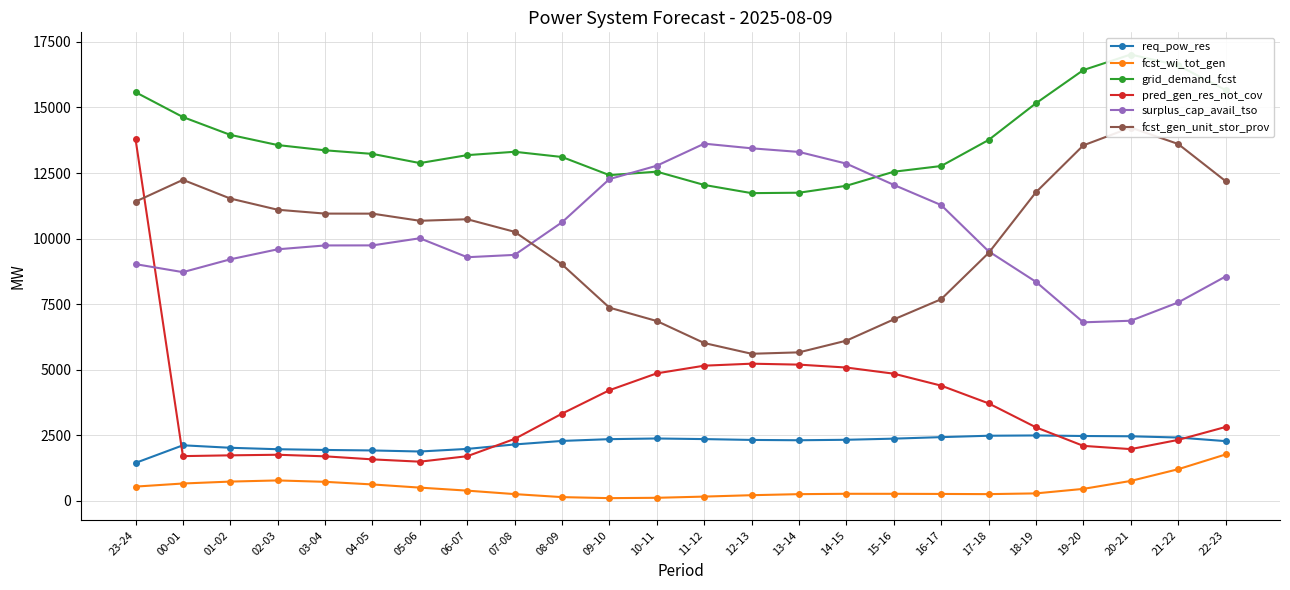

Which category has the lowest value across all series?

09-10